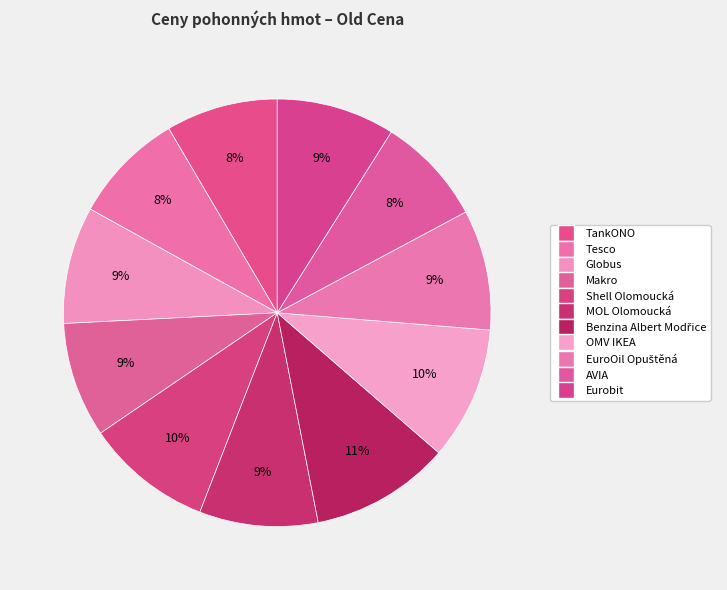

The Eurobit slice represents 9% of the pie. True or false?

True